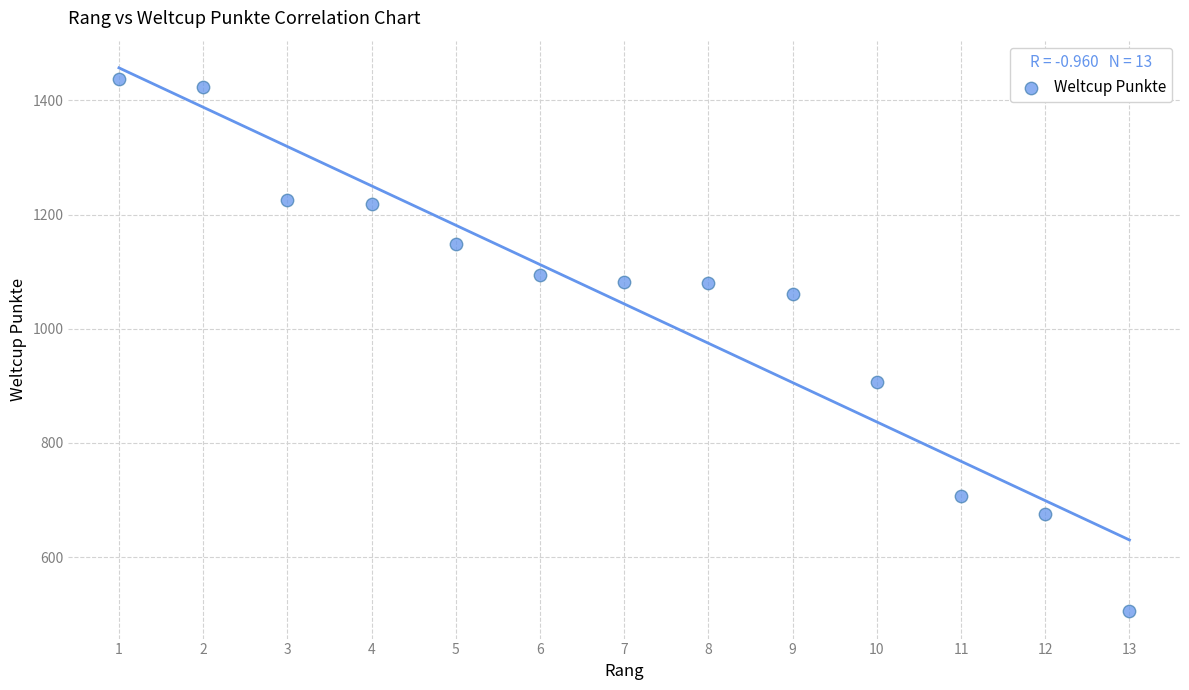

What is the range of Y values (max minus min)?

932